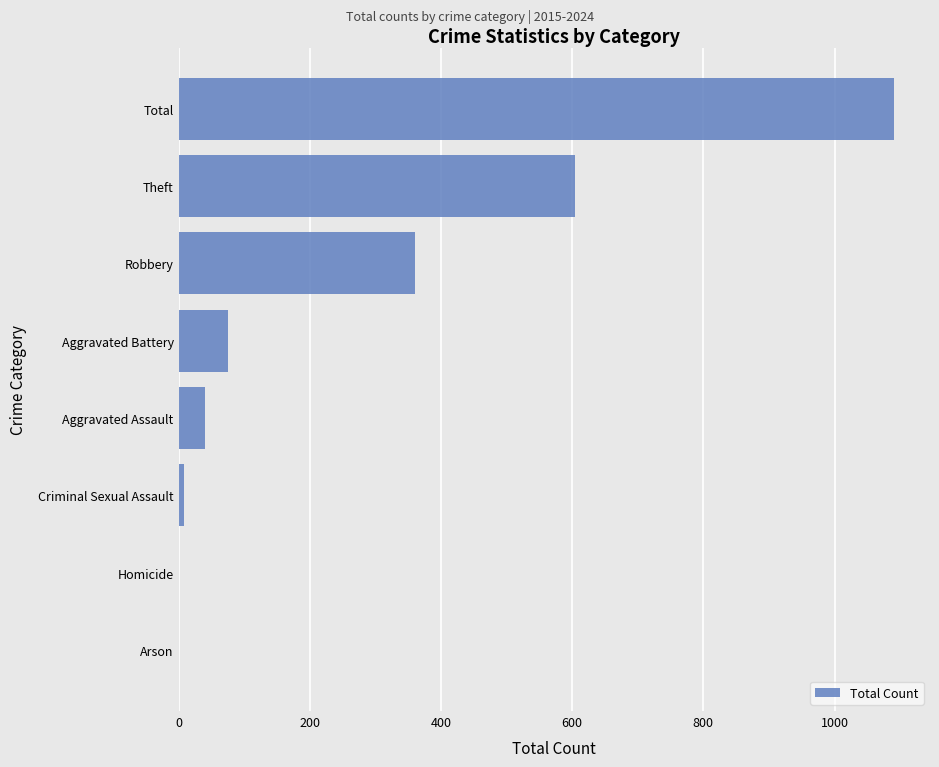

Is it true that the value at Robbery is 91?

False